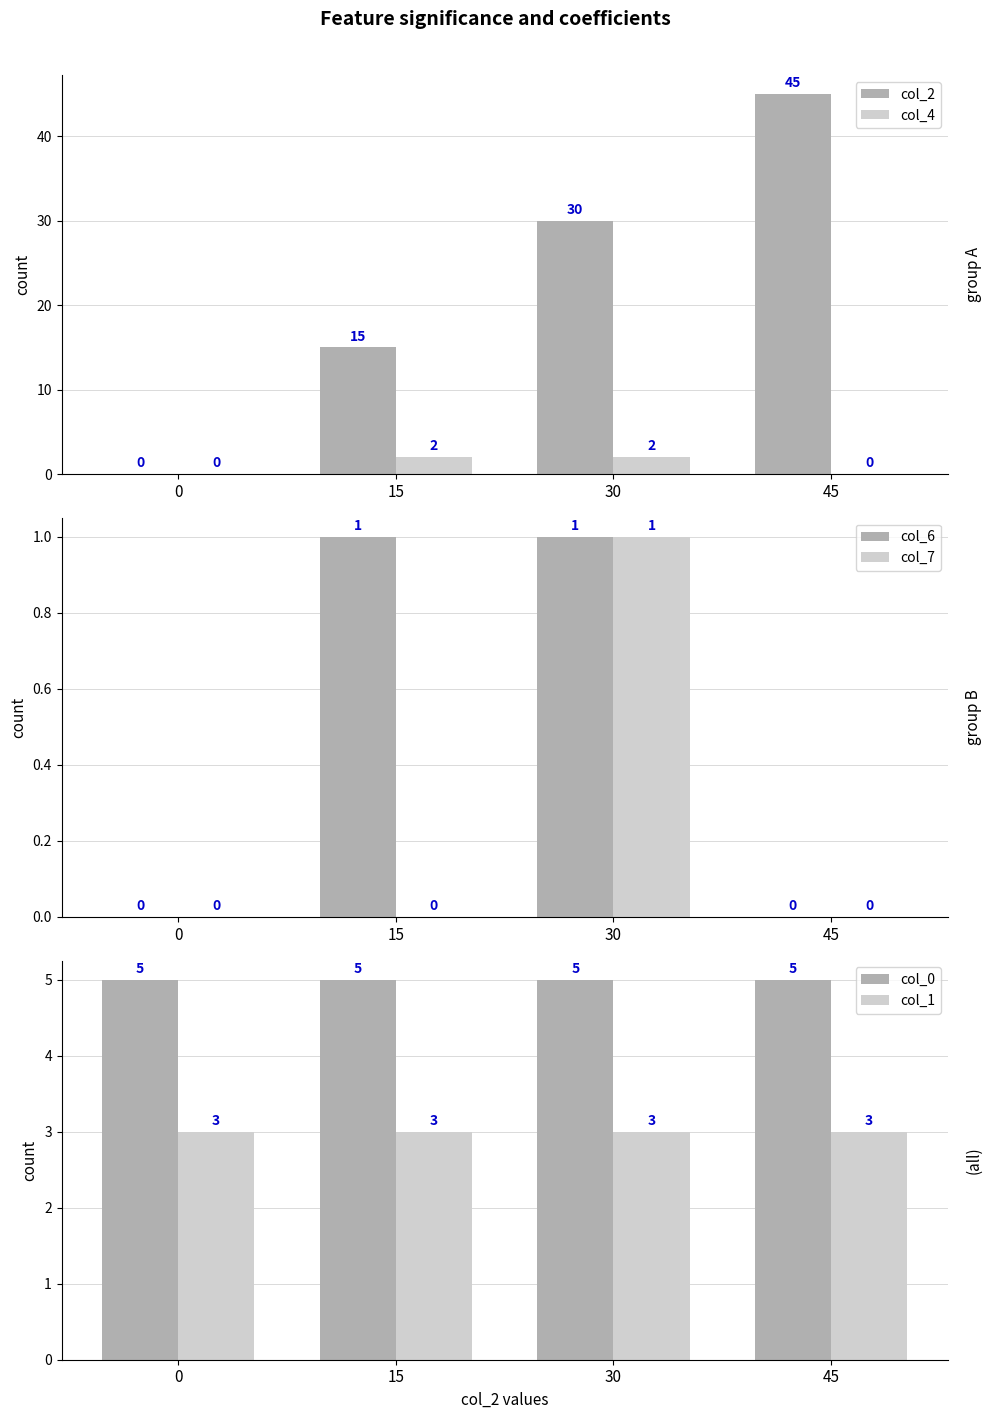

Rank the series at 45 from lowest to highest value.

col_4, col_6, col_7, col_1, col_0, col_2